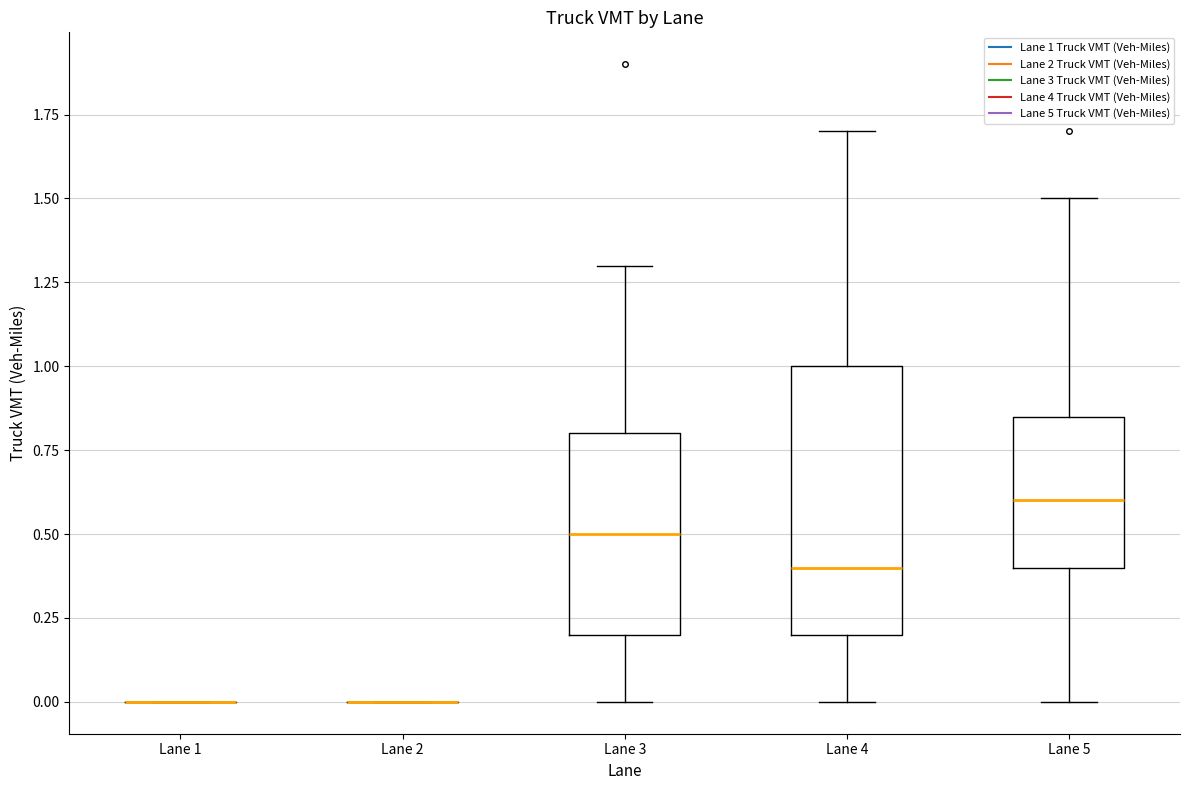

Which box is the tallest, from its lower edge to its upper edge?

Lane 4